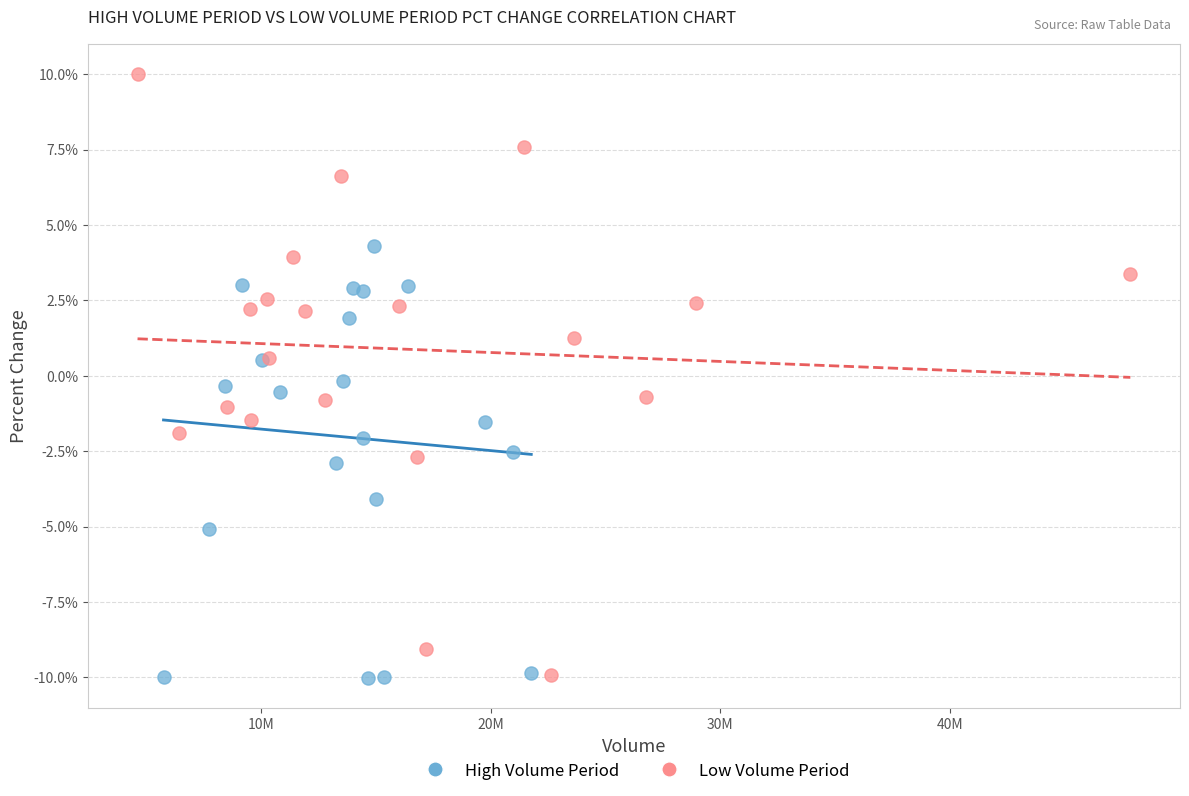

Which series reaches the maximum Y coordinate?

Low Volume Period